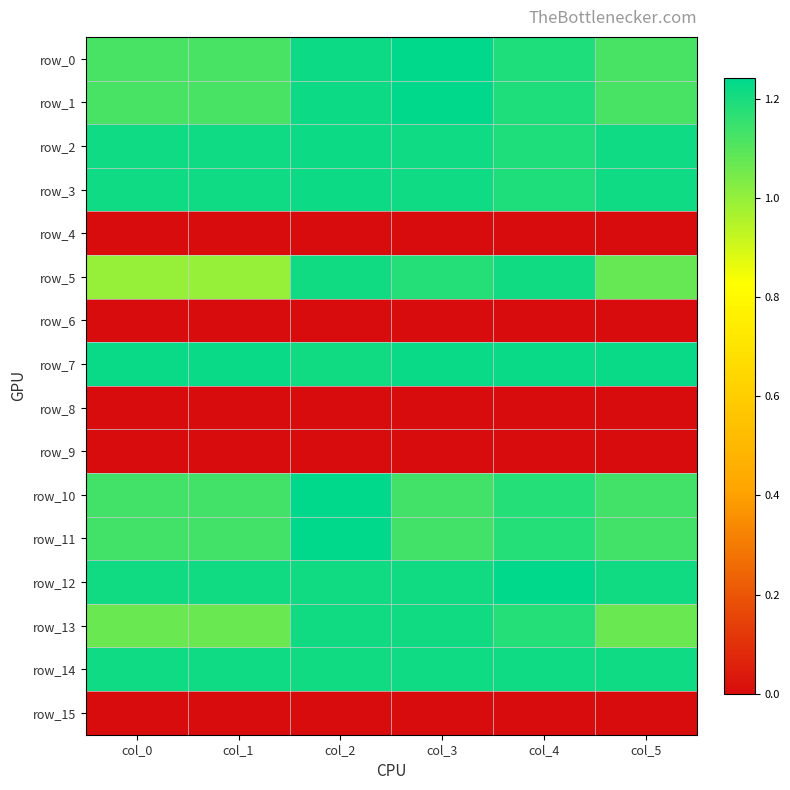

Count the number of data series in this chart.

16